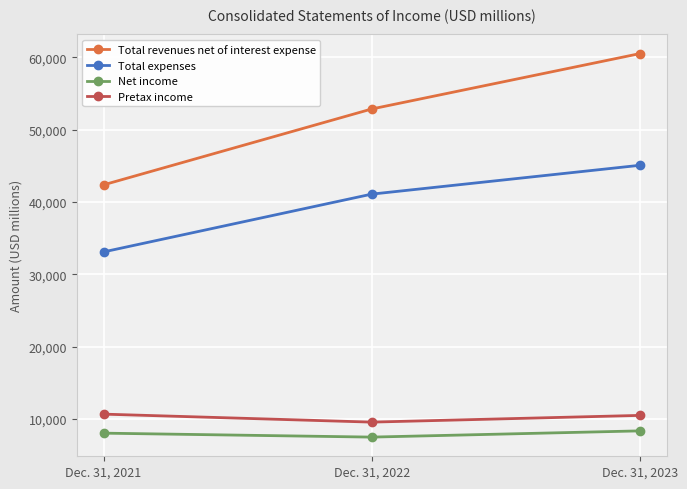

What is the value of the Total expenses point at the 2nd from the left?

41095